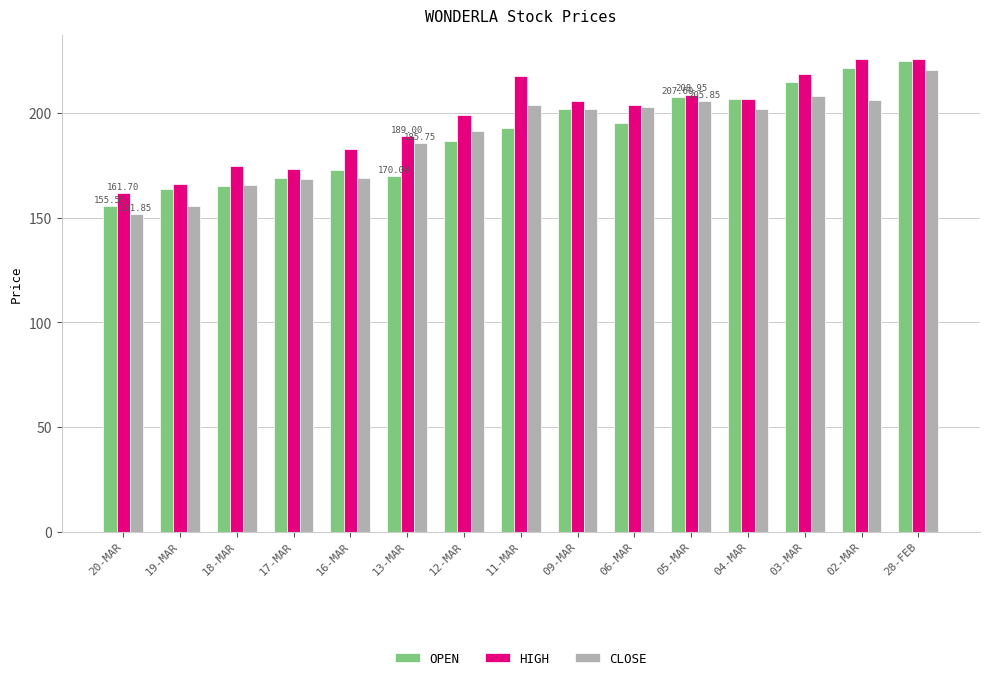

Which series changed the most between 13-MAR and 06-MAR?

OPEN